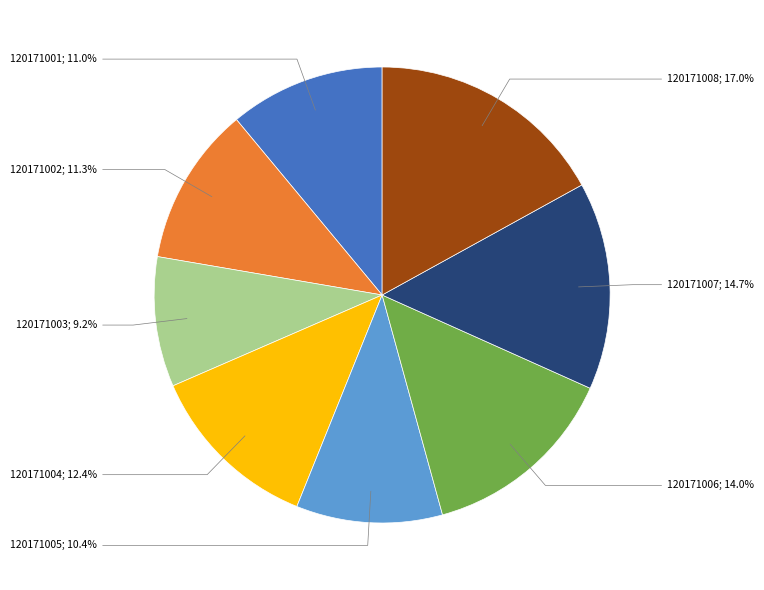

How many segments does this pie chart have?

8